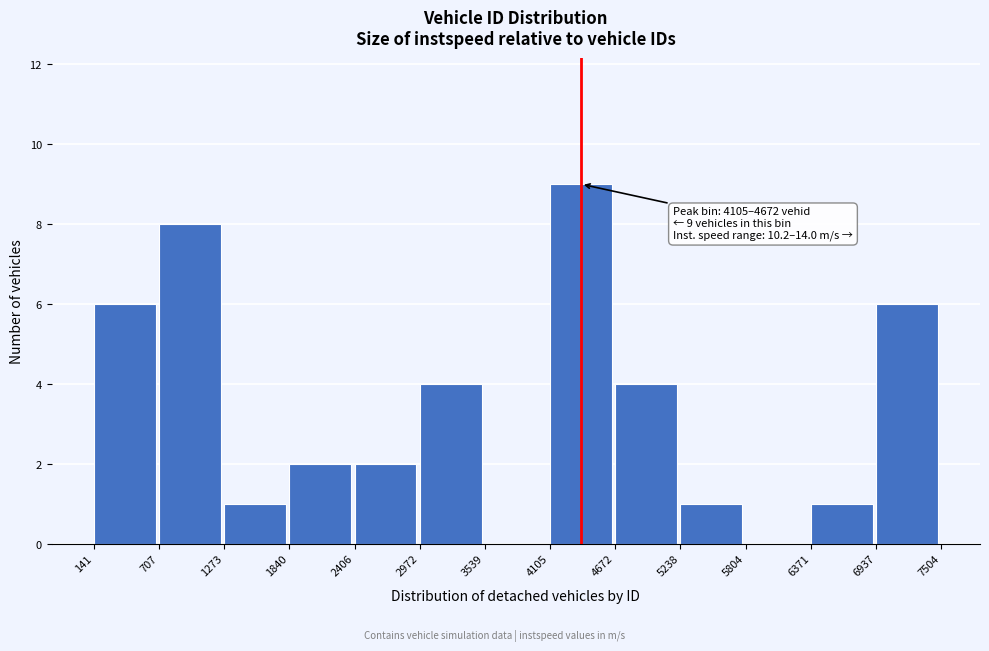

Over which range of the x-axis is the bar tallest?

4105 to 4672